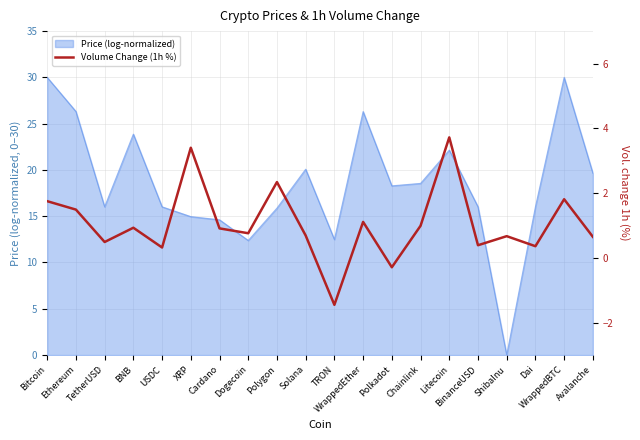

What is the change in value from USDC to WrappedBTC?

+1.5